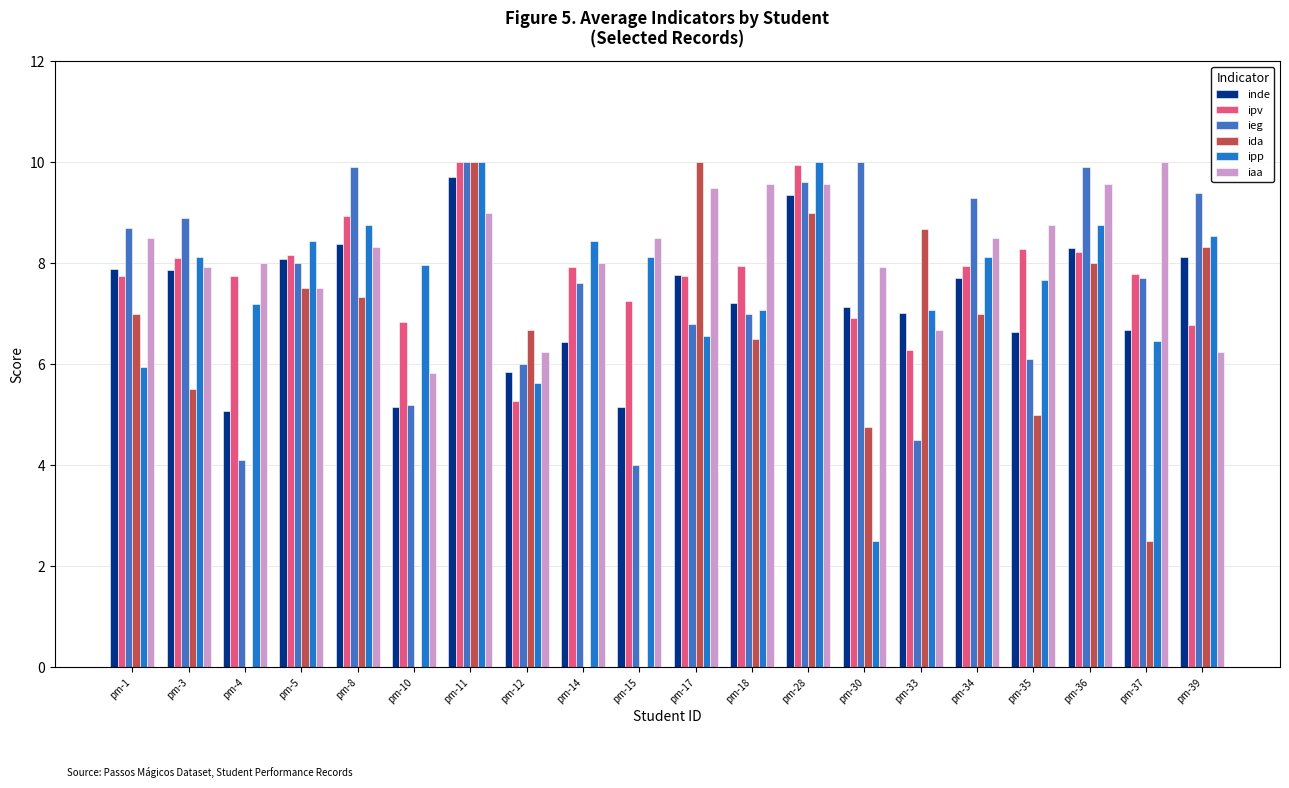

How many series are shown in this chart?

6